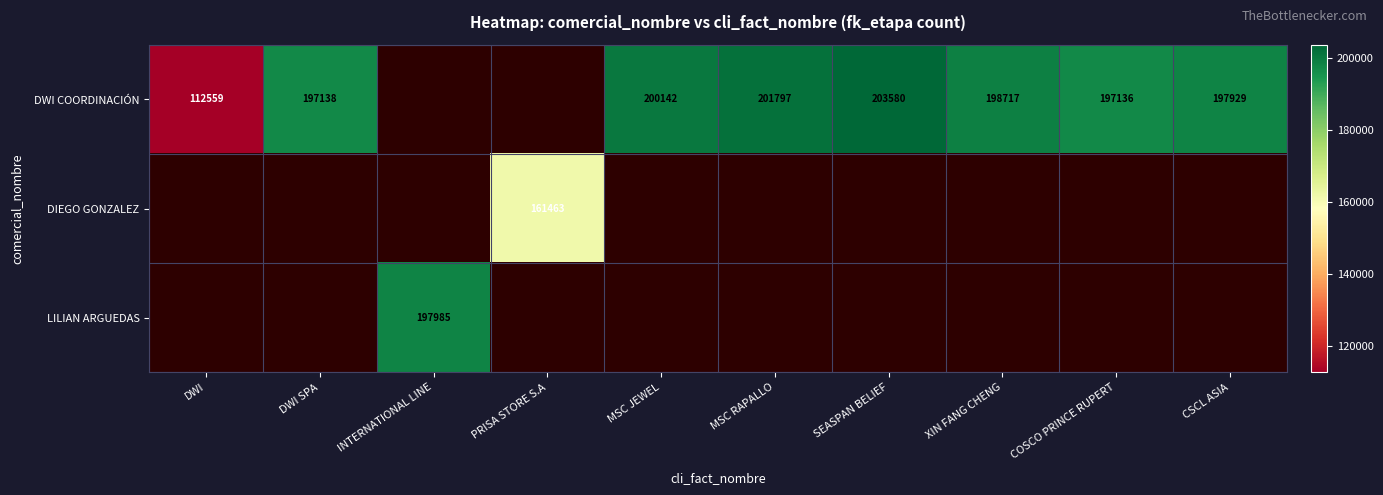

The DWI COORDINACIÓN series shows 285864 at CSCL ASIA. True or false?

False